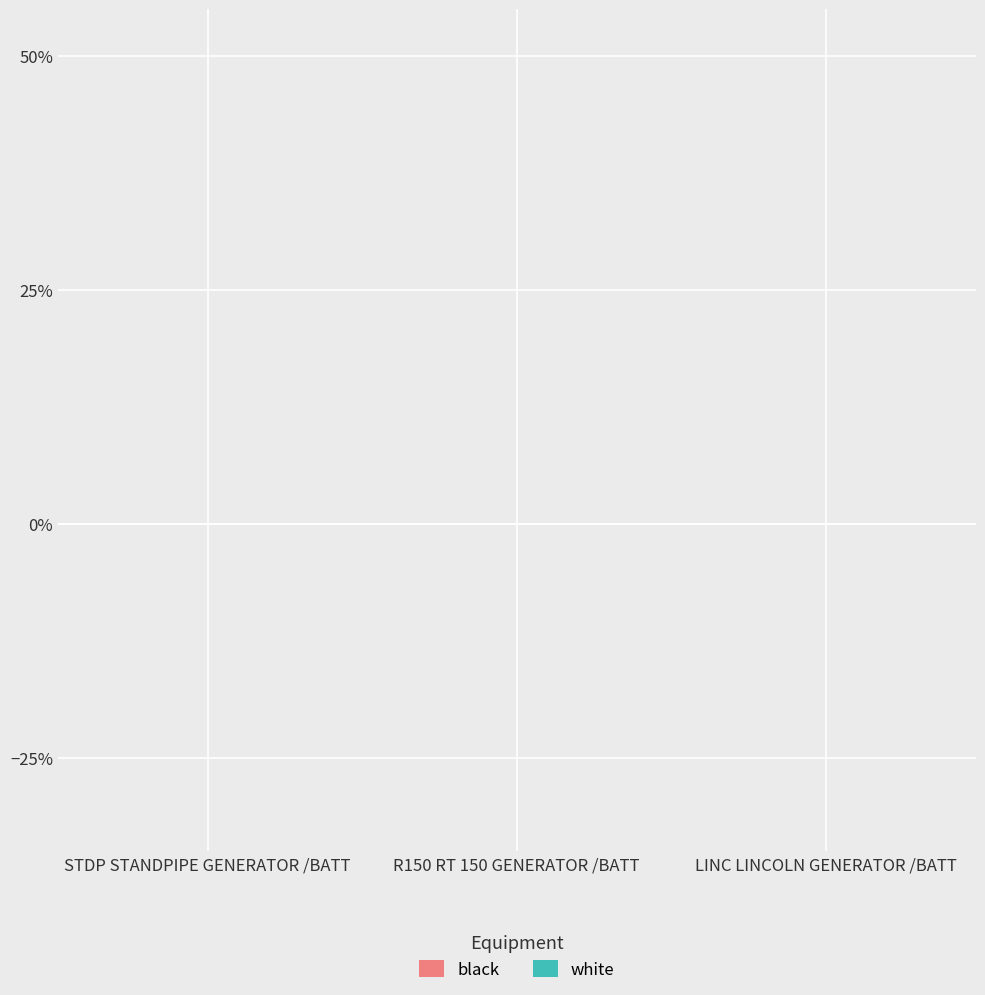

How many values in black are below zero?

1